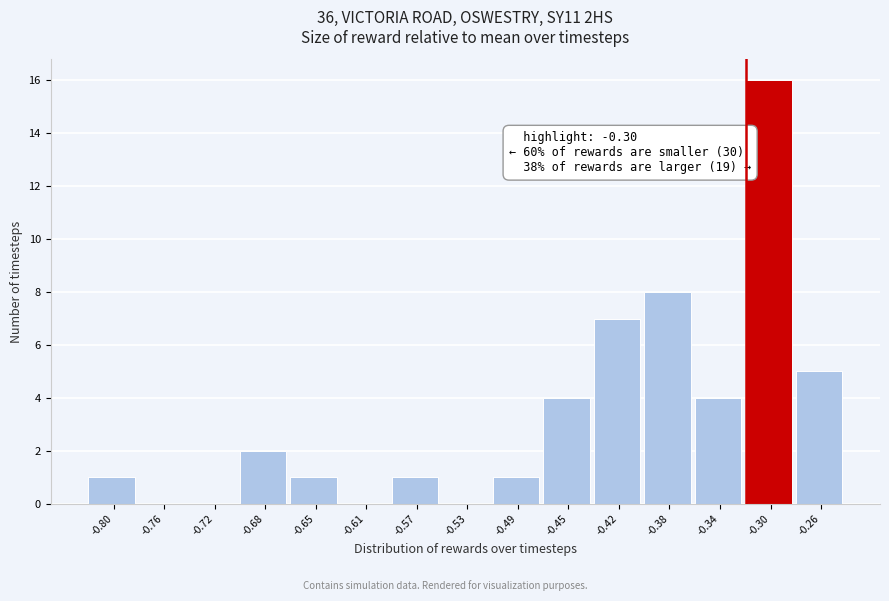

Reading right to left, transcribe all the data shown in this chart.

-0.26=5	-0.30=16	-0.34=4	-0.38=8	-0.42=7	-0.45=4	-0.49=1	-0.53=0	-0.57=1	-0.61=0	-0.65=1	-0.68=2	-0.72=0	-0.76=0	-0.80=1